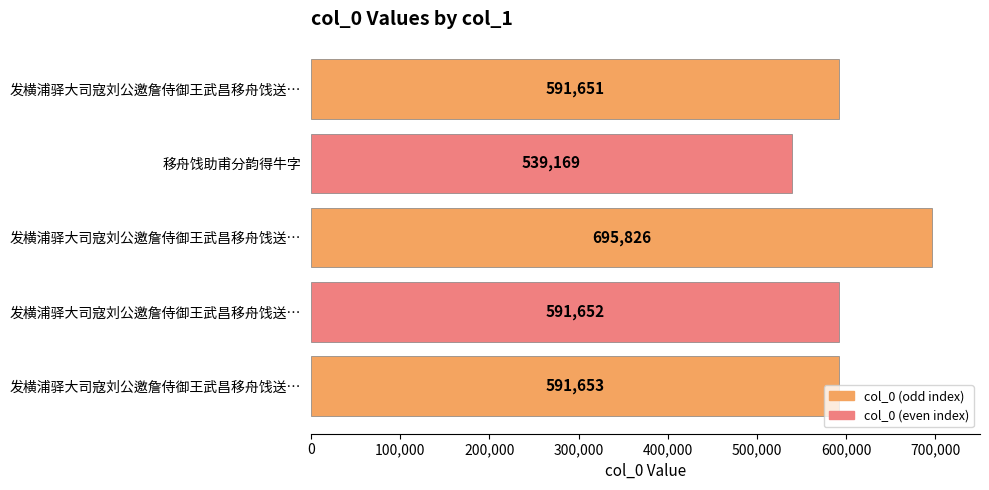

What is the smallest value displayed?

539169